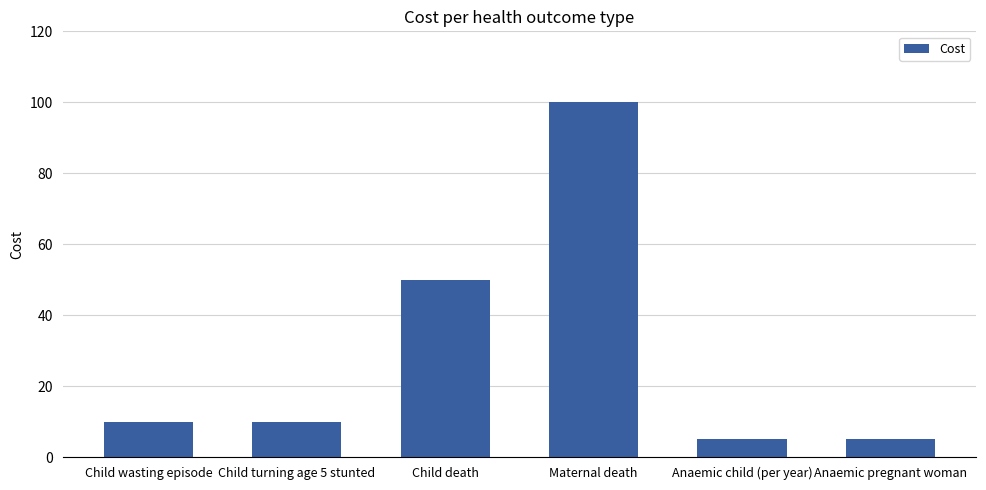

Reading left to right, transcribe all the data shown in this chart.

Child wasting episode=10	Child turning age 5 stunted=10	Child death=50	Maternal death=100	Anaemic child (per year)=5	Anaemic pregnant woman=5